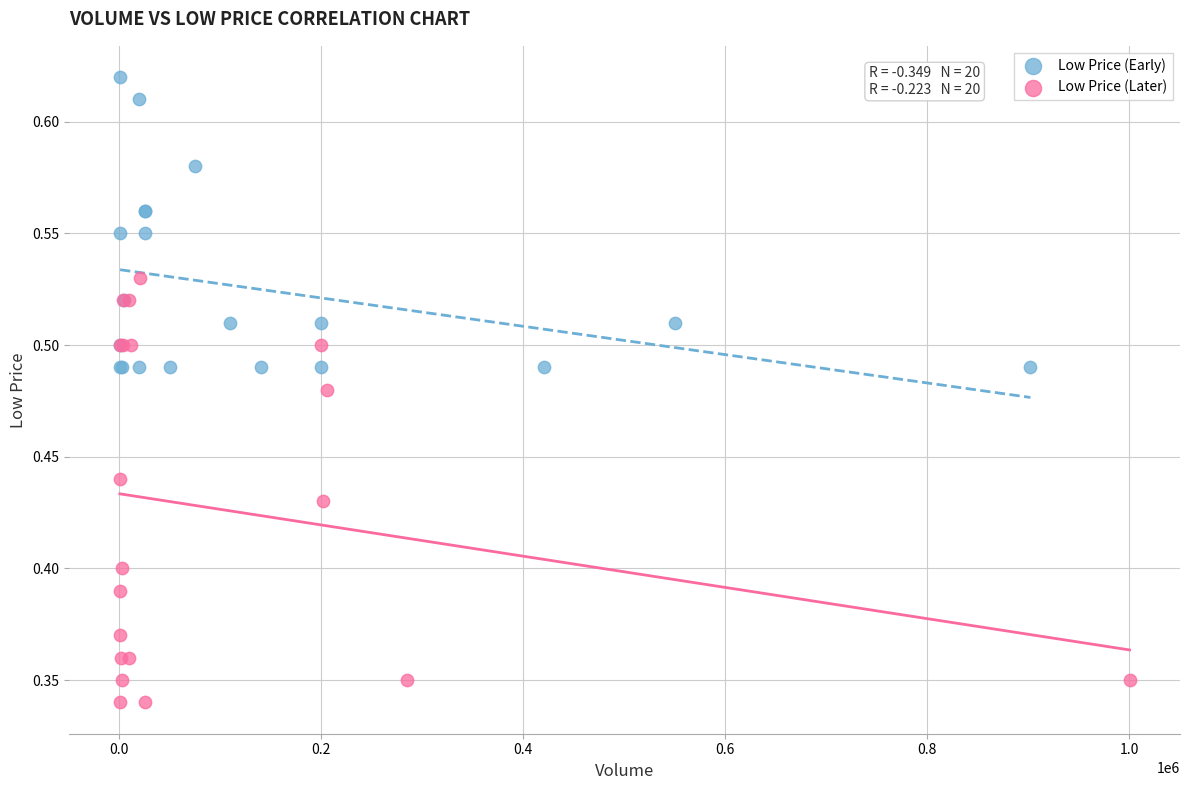

Which series reaches the maximum Y coordinate?

Low Price (Early)